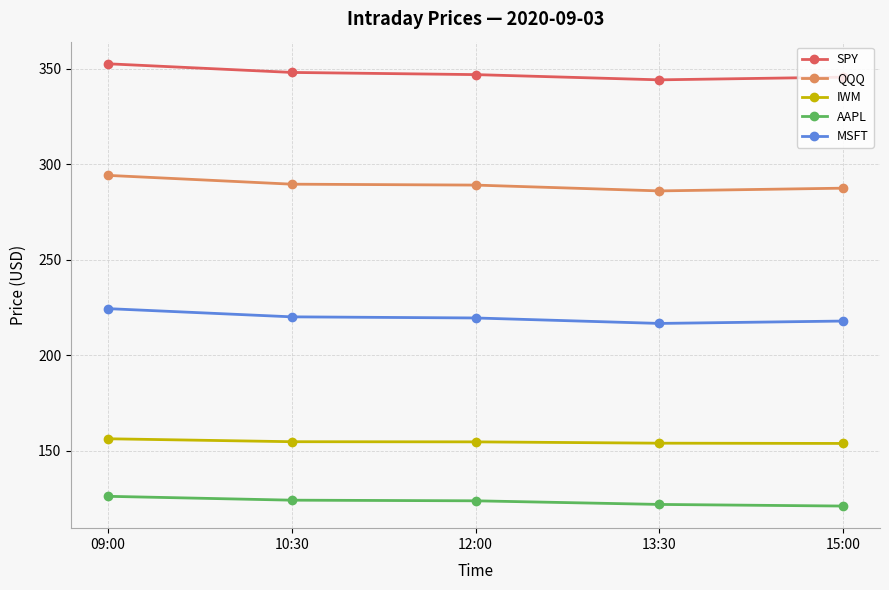

At which category is the sum across all series the highest?

09:00